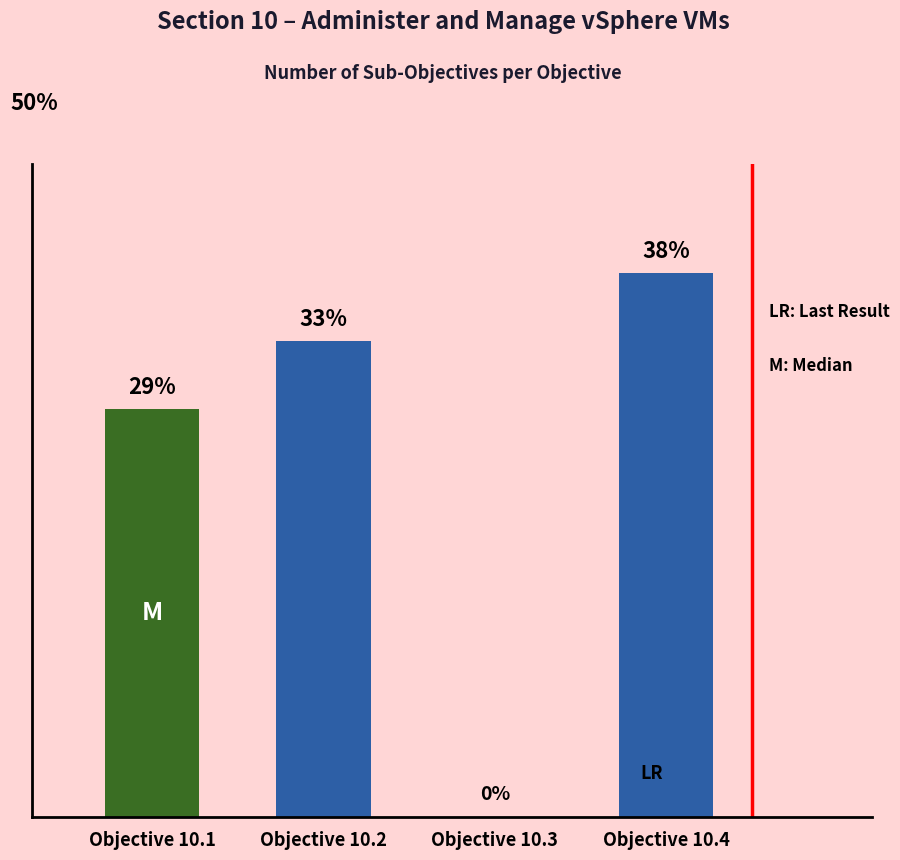

Reading left to right, transcribe all the data shown in this chart.

Objective 10.1=6	Objective 10.2=7	Objective 10.3=0	Objective 10.4=8